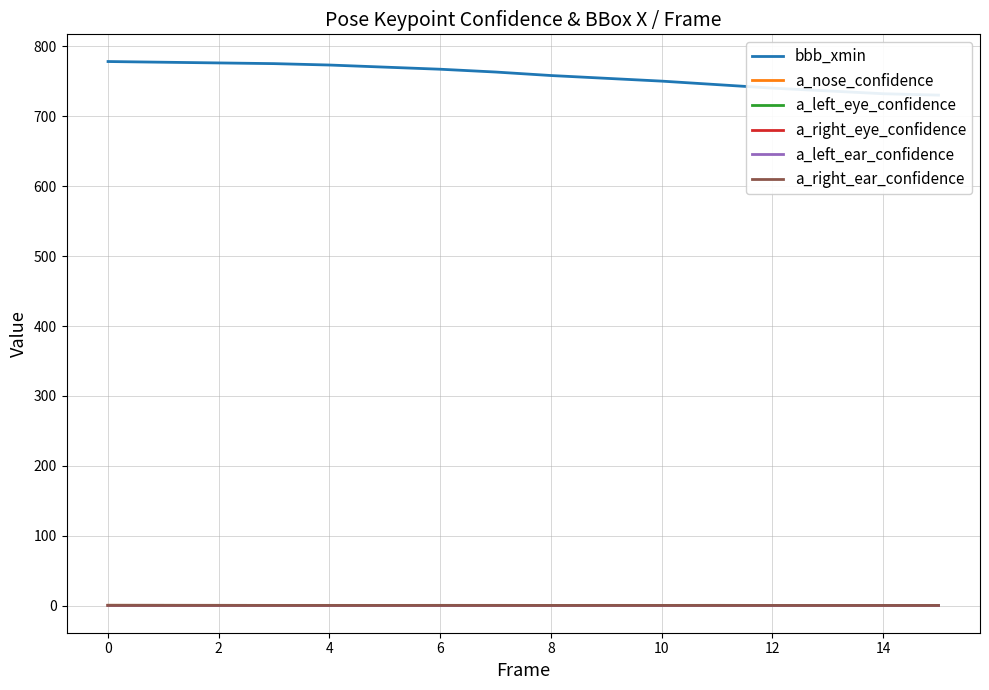

What is the smallest value displayed?

0.5